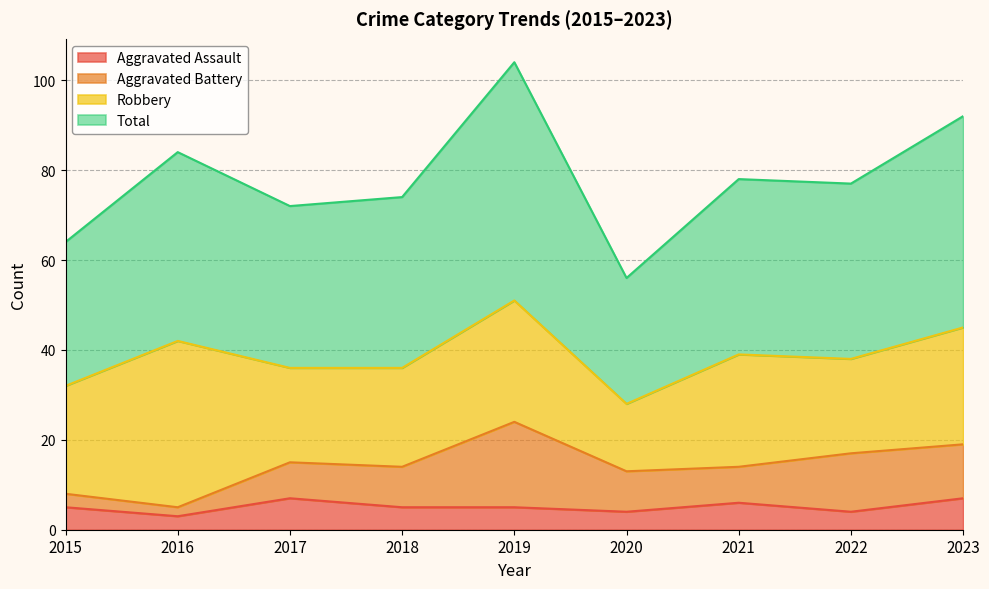

True or false: Total has more than 0 interior local peaks.

True